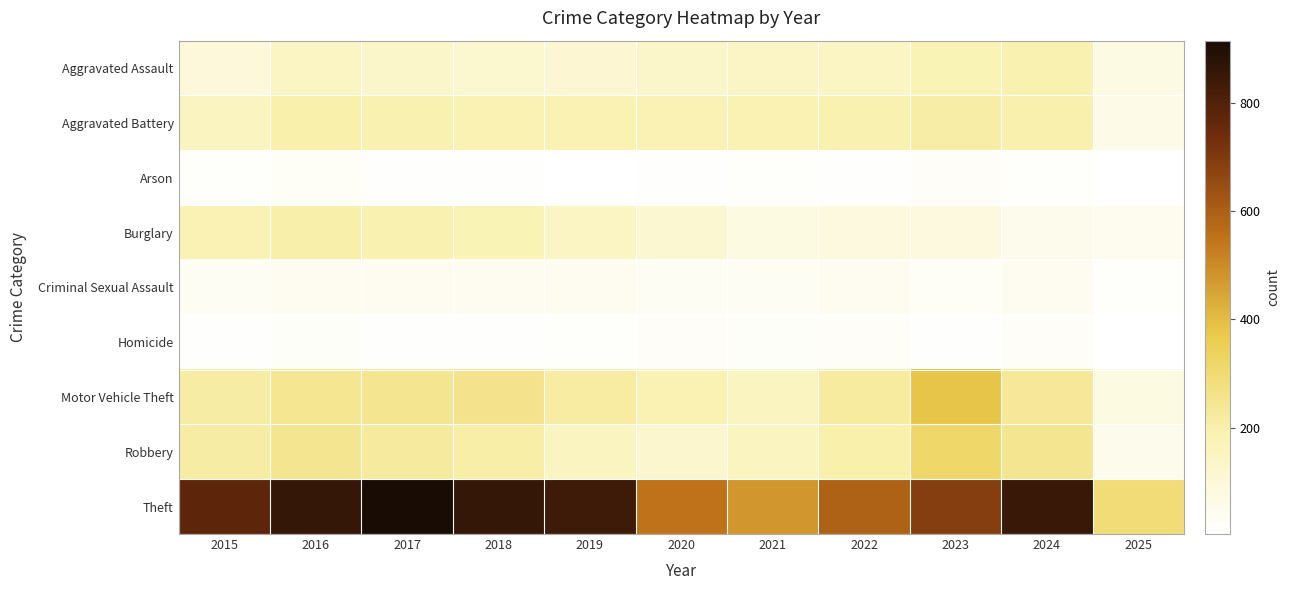

Reading right to left, what are all the values shown in this chart?

Aggravated Assault: 2025=70	2024=191	2023=177	2022=146	2021=142	2020=131	2019=113	2018=119	2017=131	2016=146	2015=95
Aggravated Battery: 2025=58	2024=194	2023=209	2022=190	2021=182	2020=180	2019=182	2018=183	2017=191	2016=196	2015=154
Arson: 2025=3	2024=14	2023=21	2022=11	2021=17	2020=12	2019=6	2018=8	2017=12	2016=25	2015=15
Burglary: 2025=45	2024=52	2023=82	2022=82	2021=71	2020=115	2019=143	2018=176	2017=189	2016=201	2015=178
Criminal Sexual Assault: 2025=16	2024=40	2023=27	2022=40	2021=31	2020=28	2019=37	2018=38	2017=39	2016=42	2015=31
Homicide: 2025=3	2024=24	2023=12	2022=21	2021=20	2020=22	2019=14	2018=8	2017=8	2016=18	2015=13
Motor Vehicle Theft: 2025=71	2024=234	2023=384	2022=219	2021=156	2020=184	2019=216	2018=256	2017=247	2016=245	2015=211
Robbery: 2025=52	2024=248	2023=316	2022=198	2021=153	2020=124	2019=150	2018=204	2017=224	2016=247	2015=212
Theft: 2025=289	2024=849	2023=689	2022=592	2021=474	2020=550	2019=841	2018=856	2017=916	2016=858	2015=774